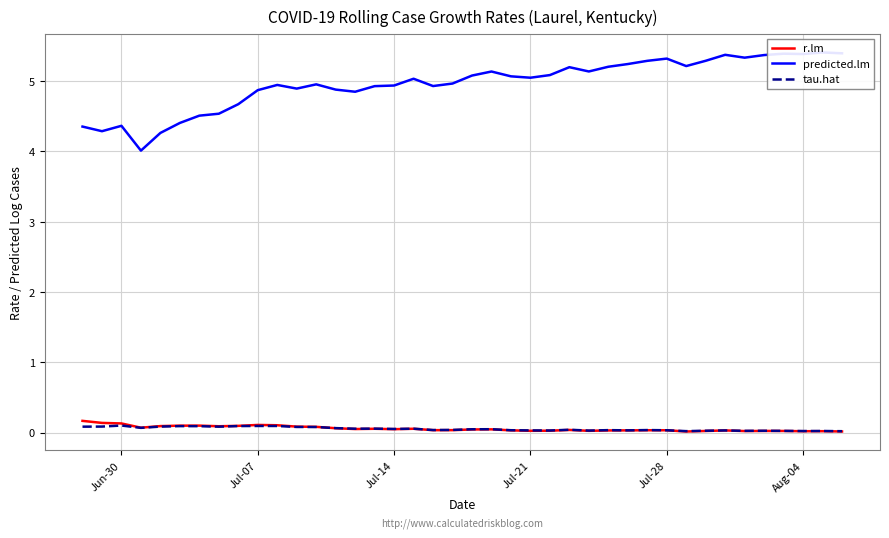

Which series has the largest total across all categories?

predicted.lm